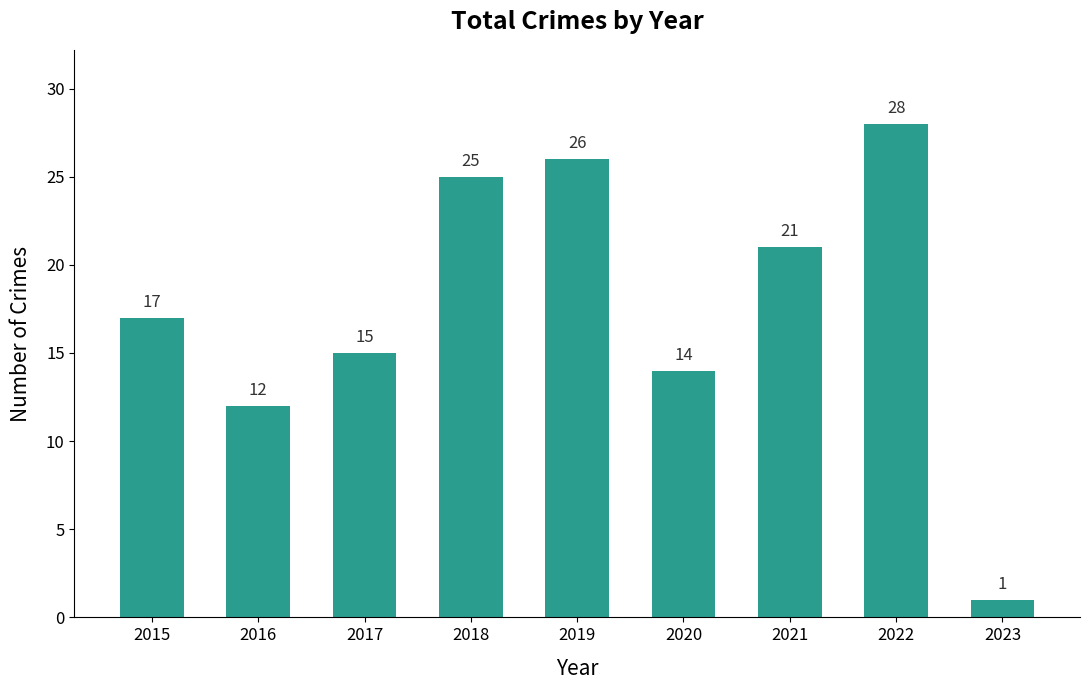

Rank the categories by value from highest to lowest.

2022, 2019, 2018, 2021, 2015, 2017, 2020, 2016, 2023